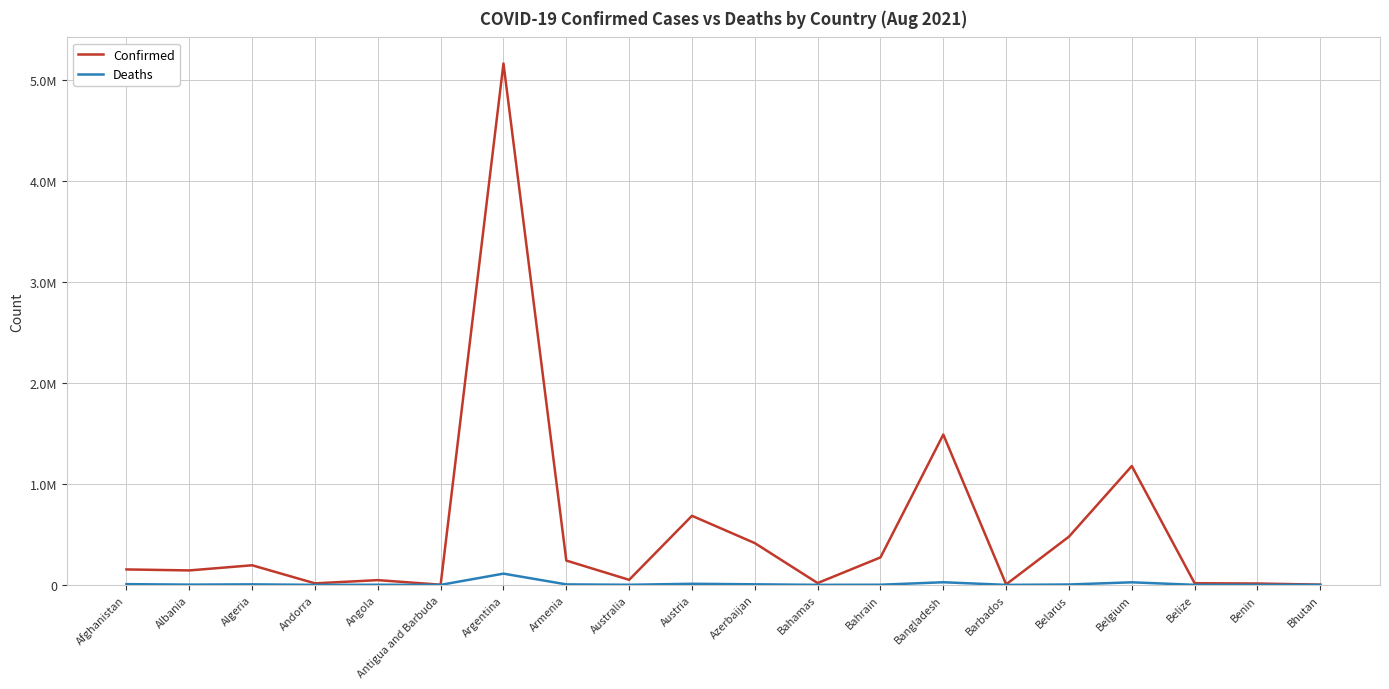

What is the value of the Confirmed point at the 3rd from the left?

194186